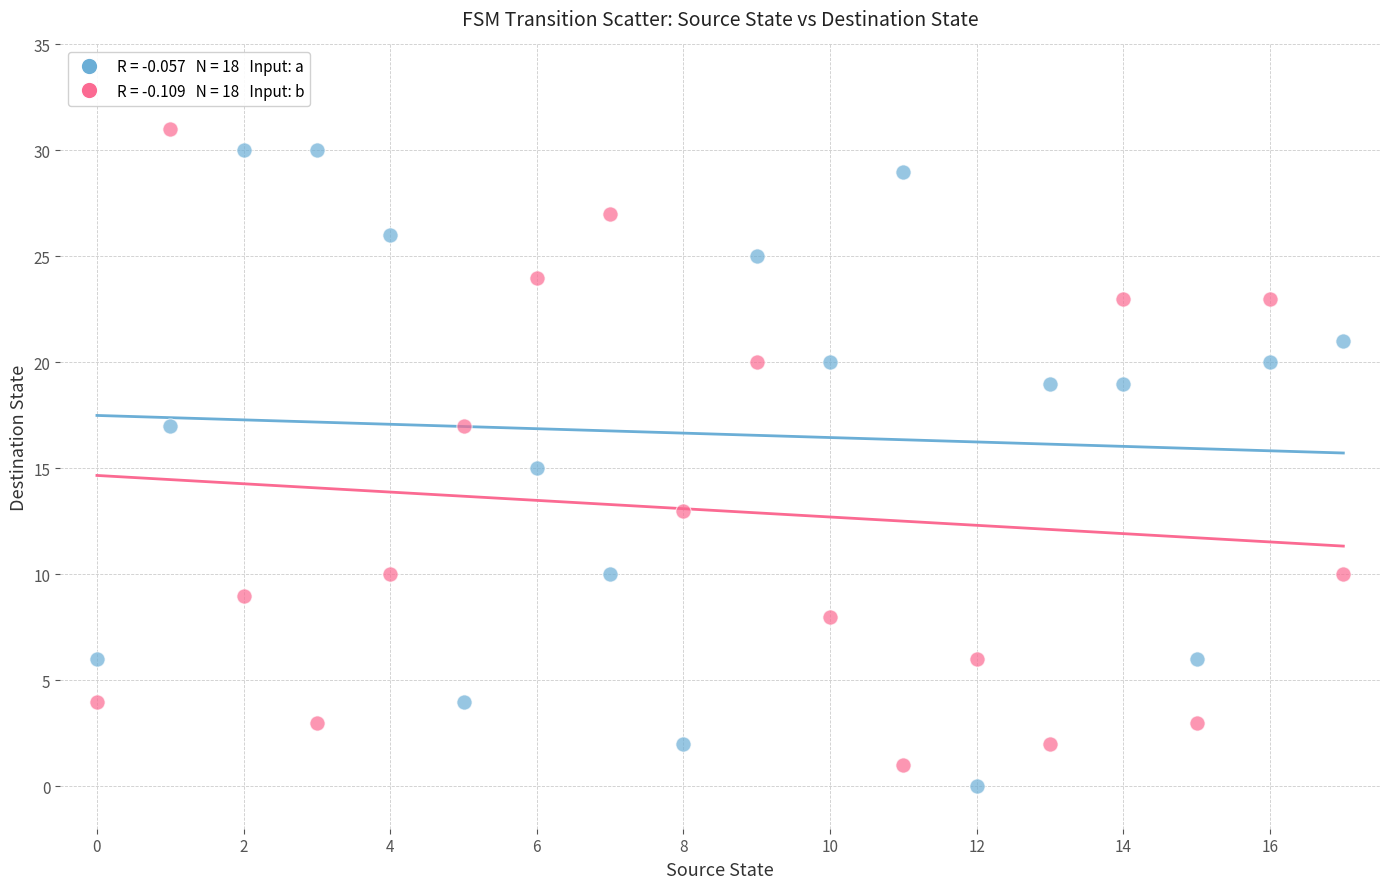

Across all data points, what is the range of Y values (max minus min)?

31